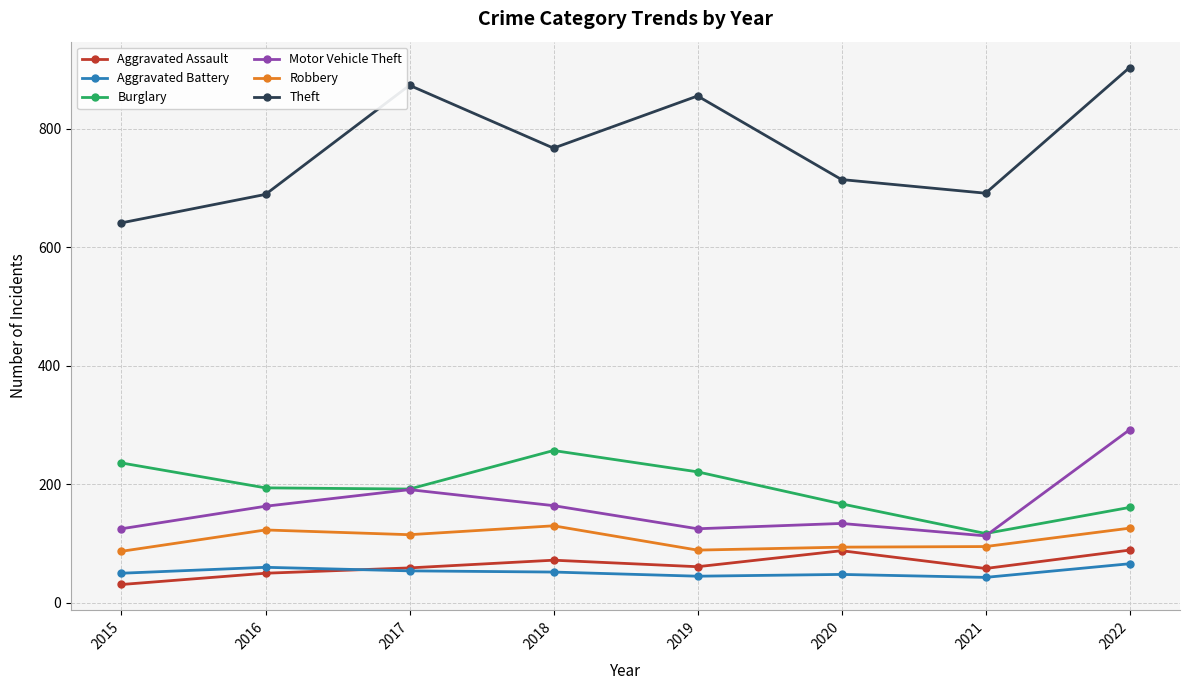

True or false: Theft has more than 2 points higher than both neighbors.

False